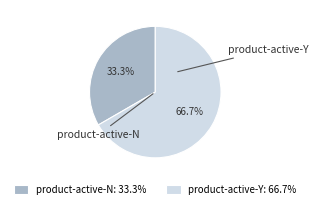

How many segments does this pie chart have?

2